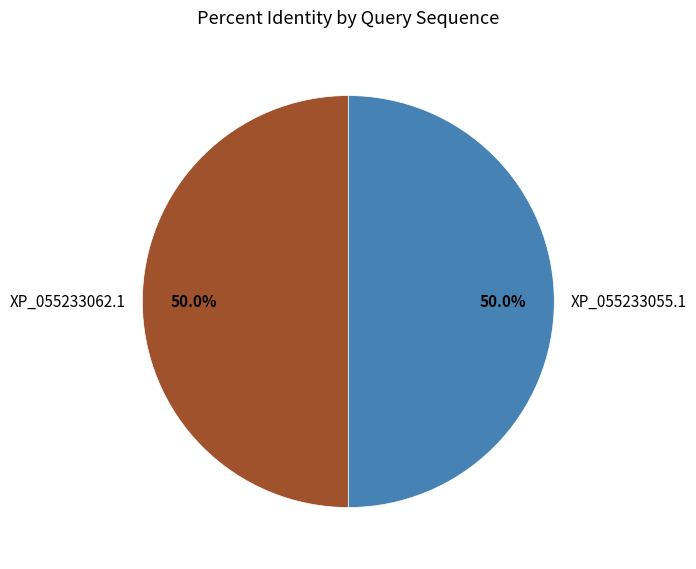

Approximately how many times larger is the value at XP_055233062.1 compared to XP_055233055.1?

1.0